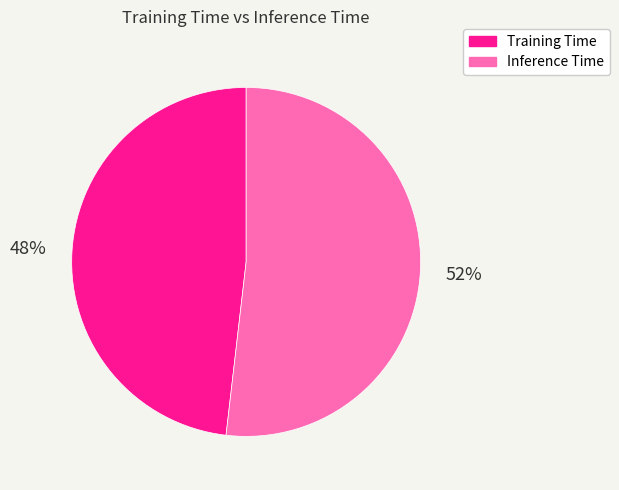

Which category has the smallest portion of the pie?

Training Time